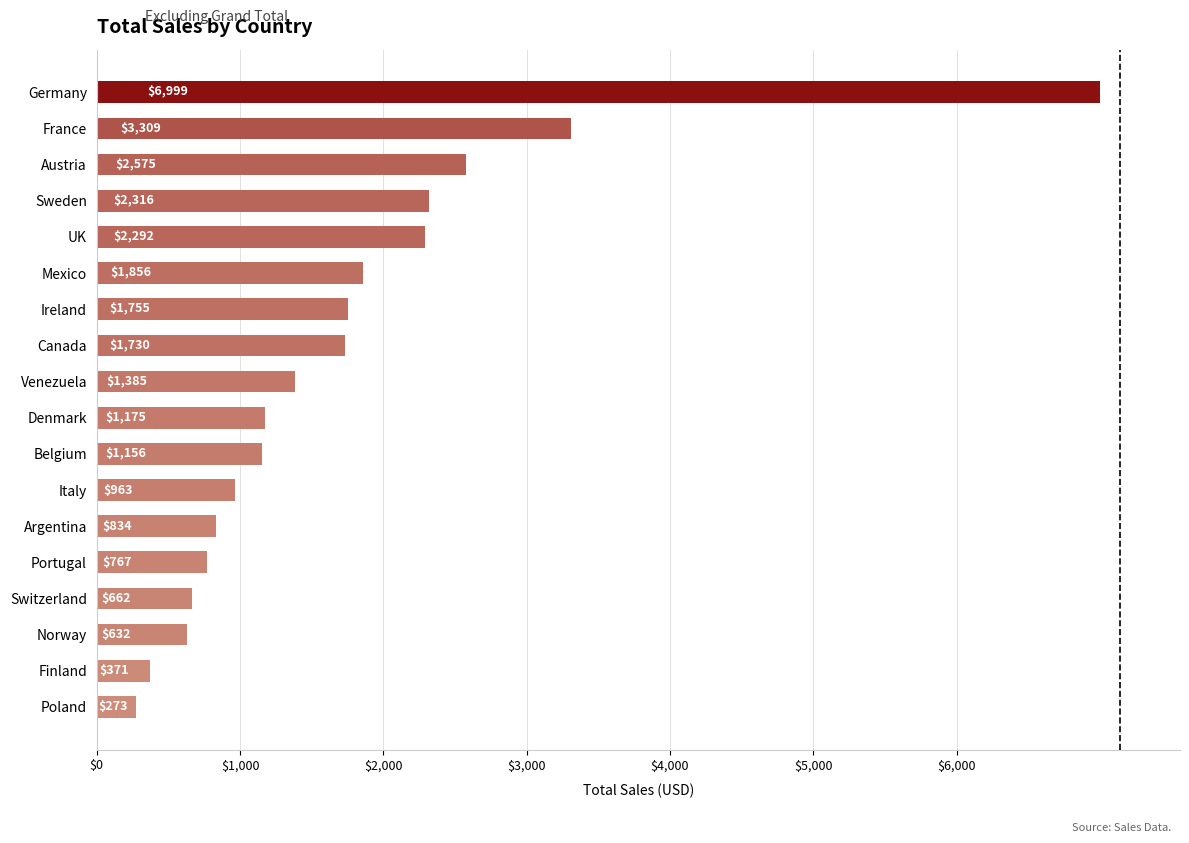

What is the average value?

1725.1